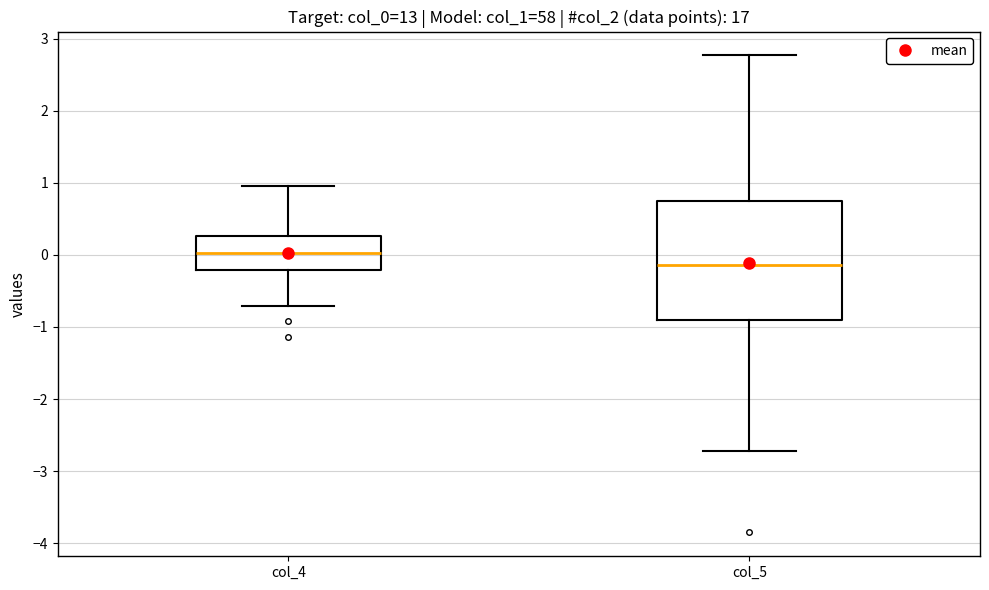

Reading left to right, read every box against the y-axis: the position of its median line, the range the box covers, and the ends of its whiskers. The values are not printed on the chart, so give them approximately, as read against the axis.

col_4: median 0.0, box -0.2 to 0.3, whiskers -0.7 to 0.9
col_5: median -0.1, box -0.9 to 0.8, whiskers -2.7 to 2.8